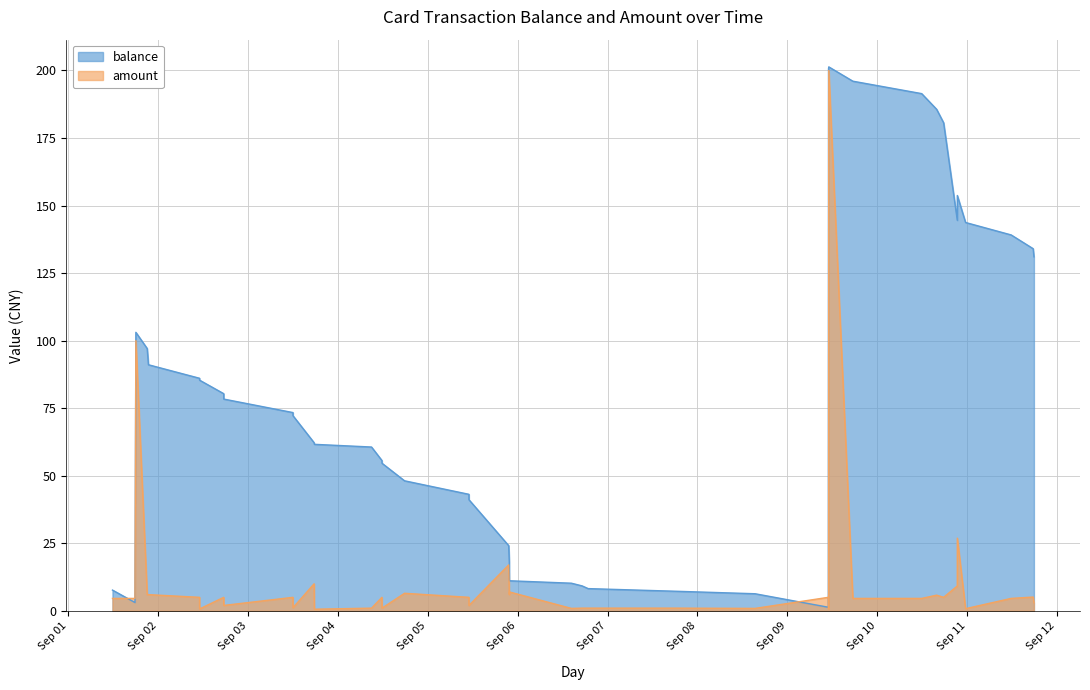

How many interior local peaks does the balance series have?

3